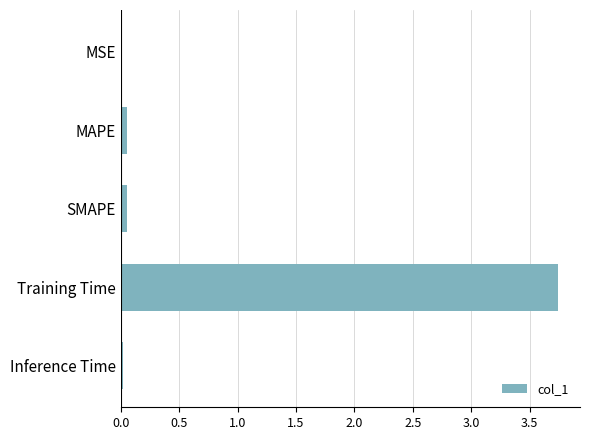

Are the bars horizontal?

Yes